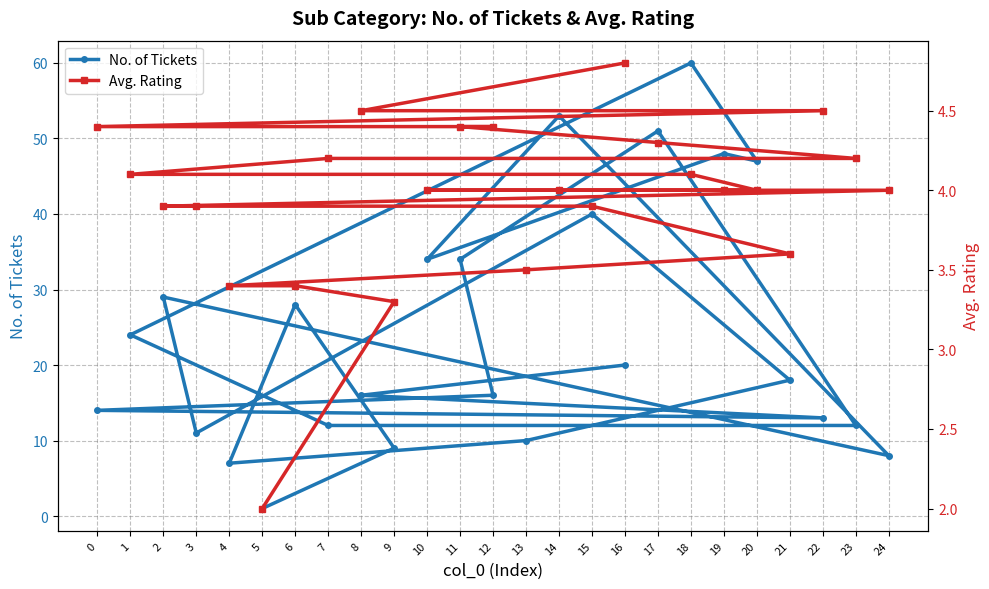

Reading right to left, list all the values displayed in this chart.

No. of Tickets: 16=20.0	8=16.0	22=13.0	0=14.0	12=16.0	11=34.0	17=51.0	23=12.0	7=12.0	1=24.0	18=60.0	20=47.0	19=48.0	10=34.0	14=53.0	24=8.0	2=29.0	3=11.0	15=40.0	21=18.0	13=10.0	4=7.0	6=28.0	9=9.0	5=1.0
Avg. Rating: 16=4.8	8=4.5	22=4.5	0=4.4	12=4.4	11=4.4	17=4.3	23=4.2	7=4.2	1=4.1	18=4.1	20=4.0	19=4.0	10=4.0	14=4.0	24=4.0	2=3.9	3=3.9	15=3.9	21=3.6	13=3.5	4=3.4	6=3.4	9=3.3	5=2.0